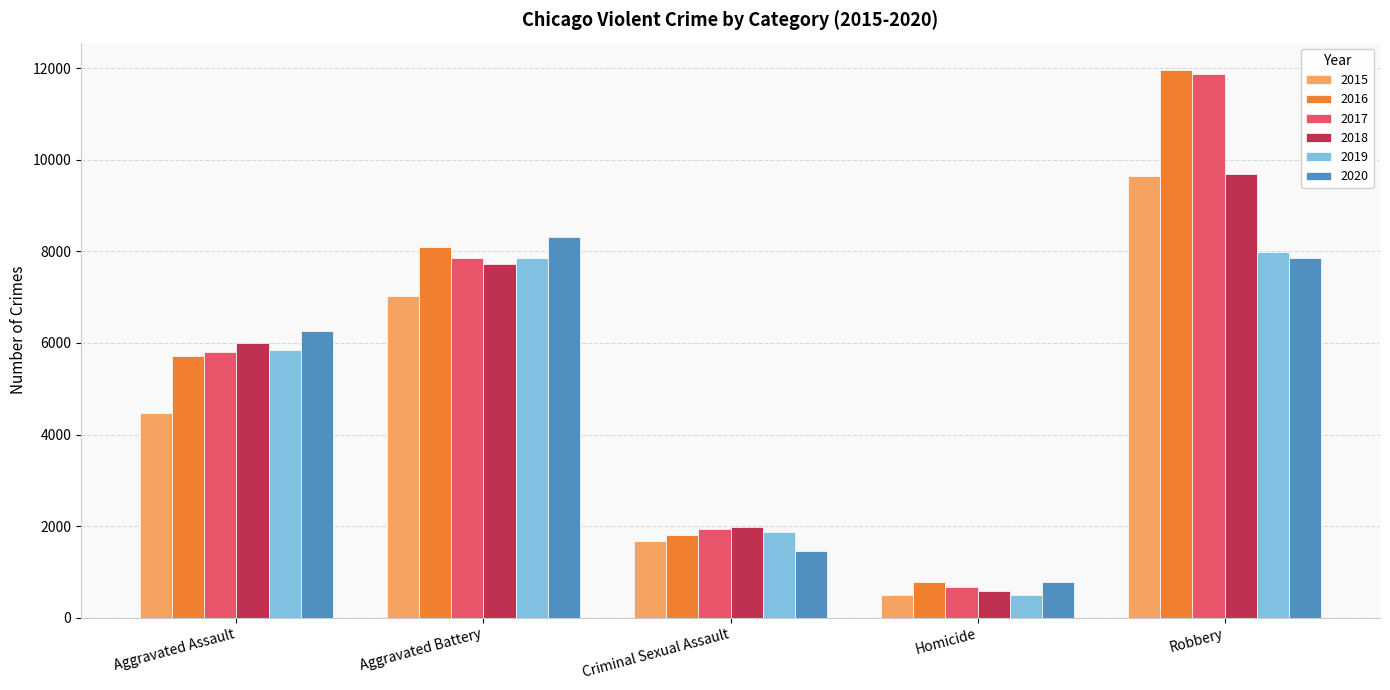

Reading left to right, extract all data points from this chart.

2015: Aggravated Assault=4480	Aggravated Battery=7018	Criminal Sexual Assault=1670	Homicide=496	Robbery=9638
2016: Aggravated Assault=5712	Aggravated Battery=8085	Criminal Sexual Assault=1816	Homicide=786	Robbery=11960
2017: Aggravated Assault=5793	Aggravated Battery=7845	Criminal Sexual Assault=1940	Homicide=672	Robbery=11880
2018: Aggravated Assault=6001	Aggravated Battery=7734	Criminal Sexual Assault=1977	Homicide=589	Robbery=9679
2019: Aggravated Assault=5840	Aggravated Battery=7857	Criminal Sexual Assault=1878	Homicide=498	Robbery=7994
2020: Aggravated Assault=6263	Aggravated Battery=8320	Criminal Sexual Assault=1452	Homicide=787	Robbery=7855